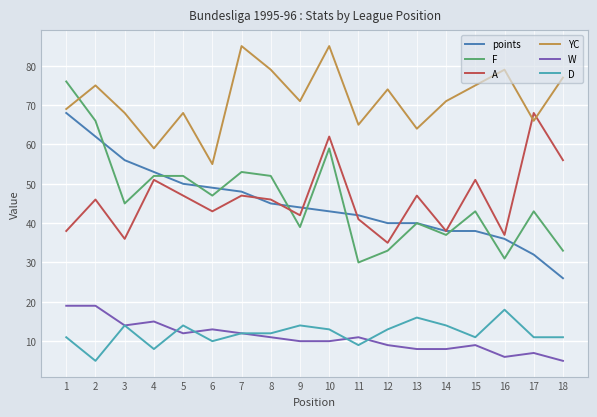

The value of points at 5 is 77. True or false?

False